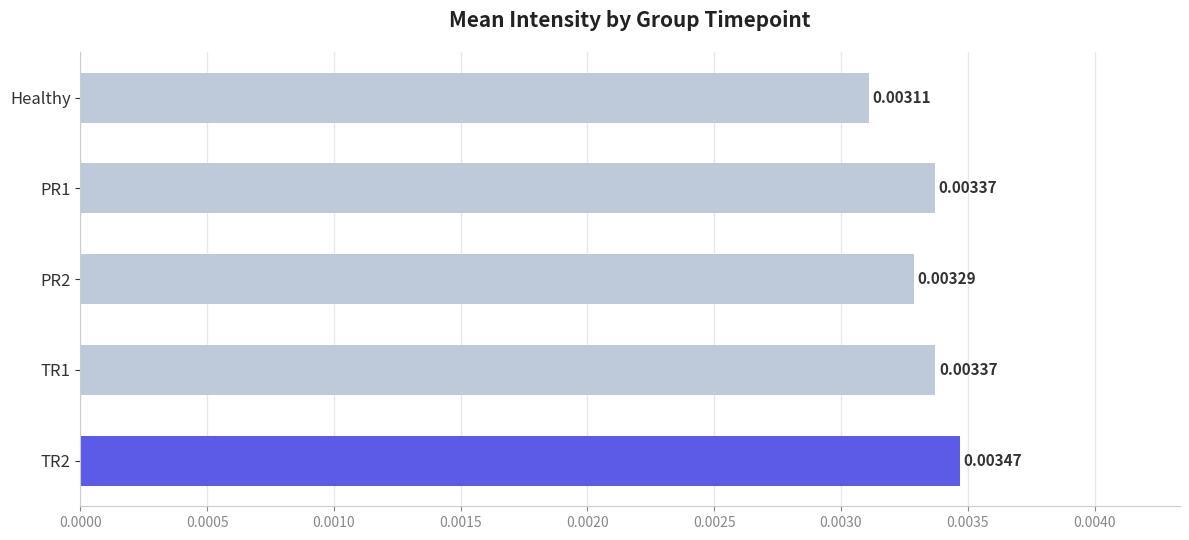

Between TR2 and PR2, which is larger?

TR2